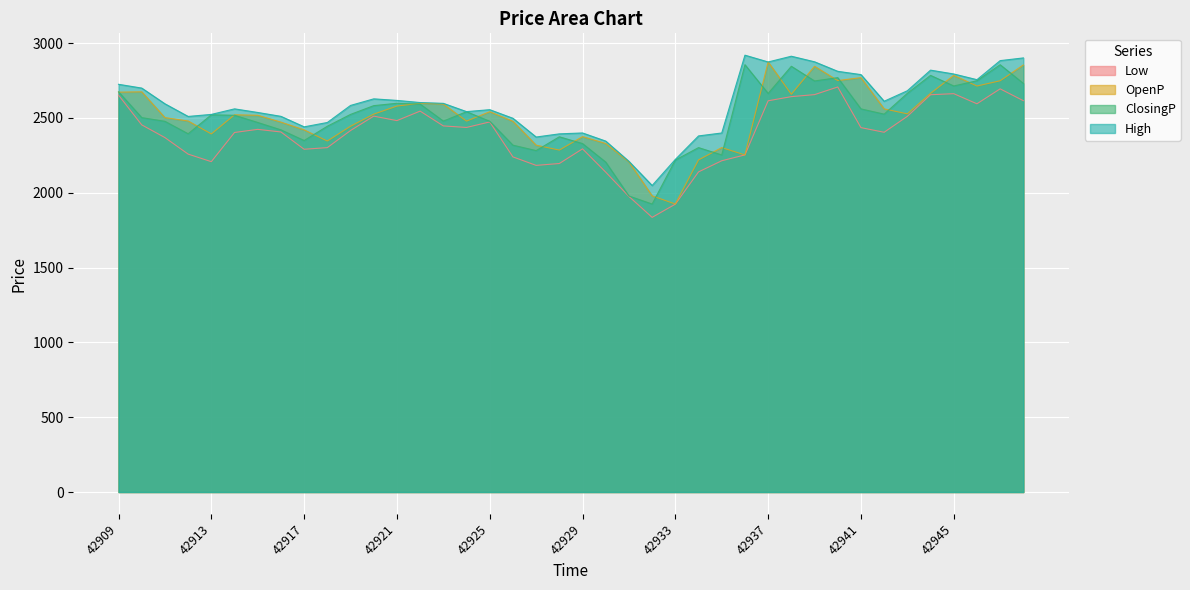

How many values in the High series exceed 2595?

19